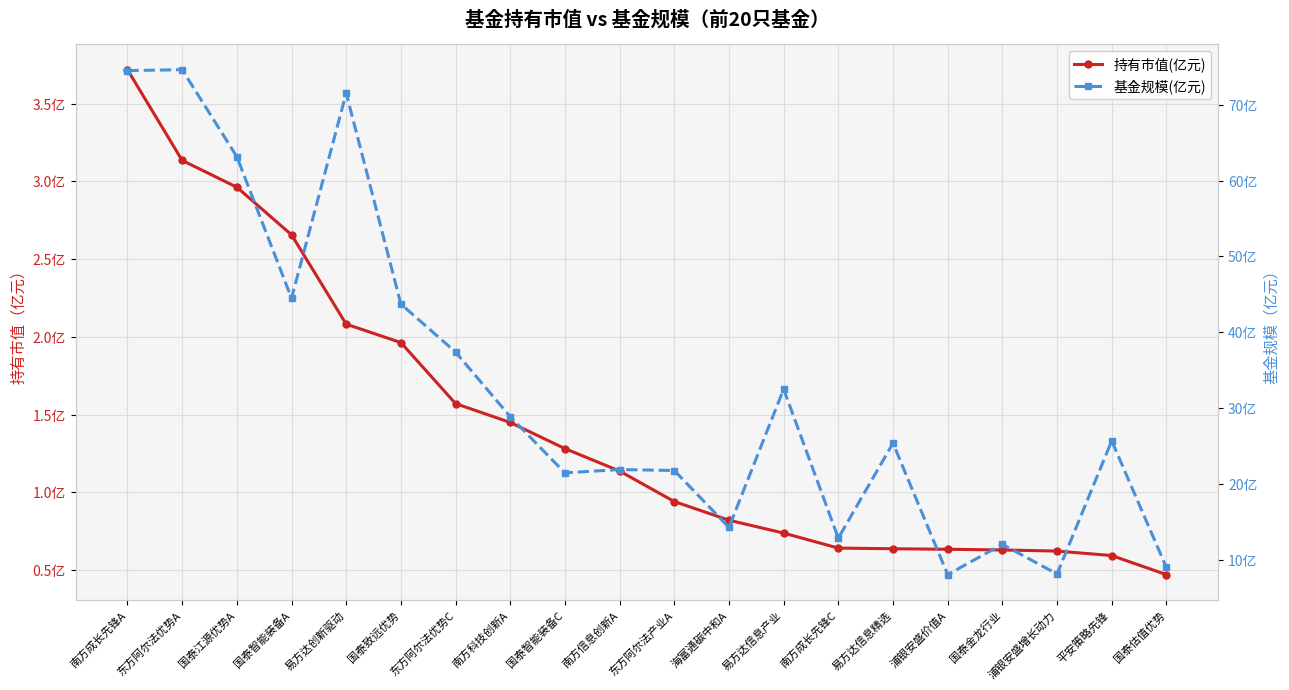

Is it true that 基金规模(亿元) equals 71.5 at 易方达创新驱动?

True